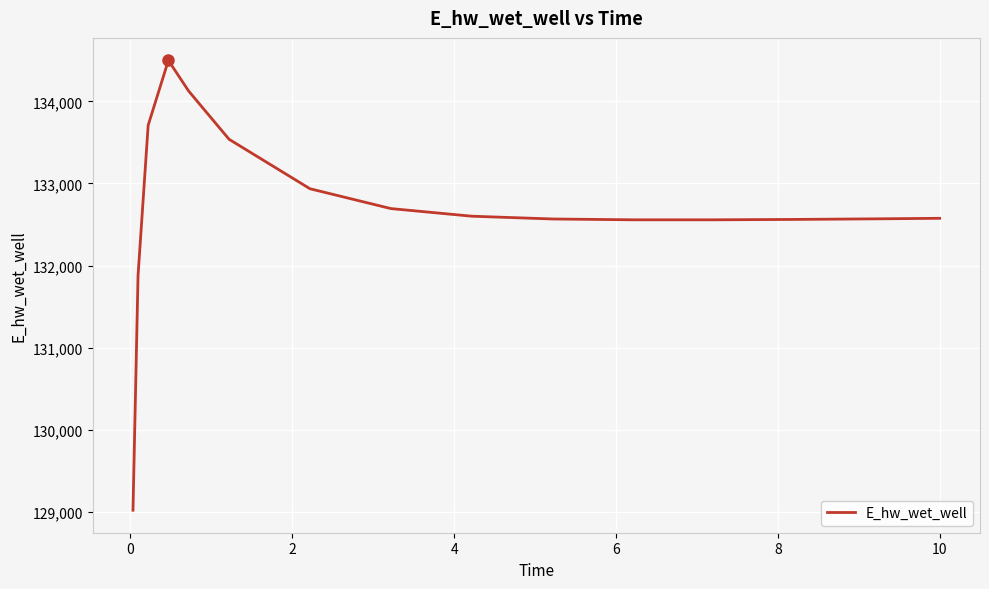

How many values exceed 132575?

8